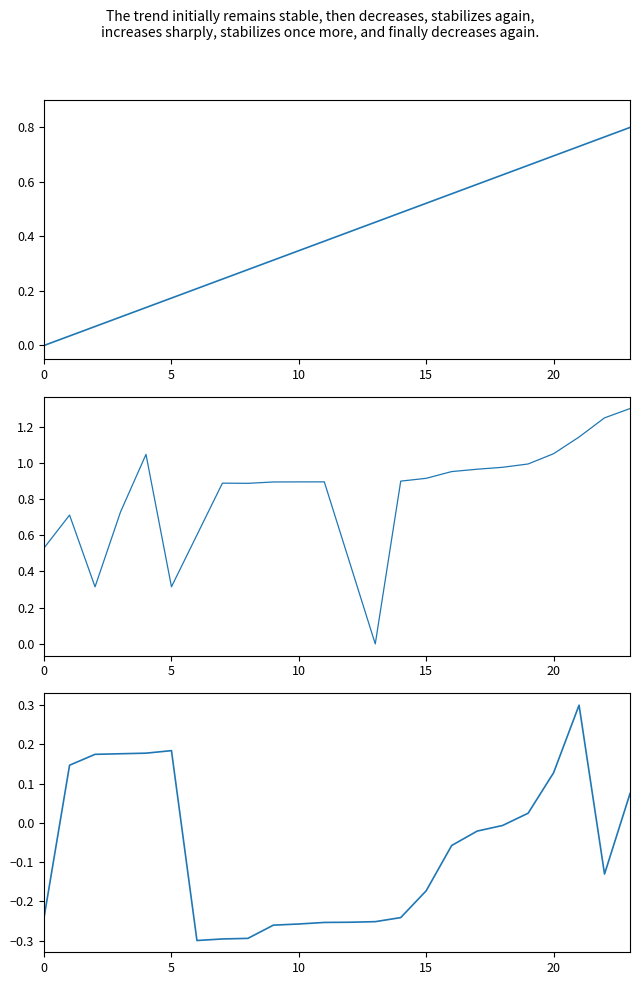

Does the chart have visible grid lines?

No